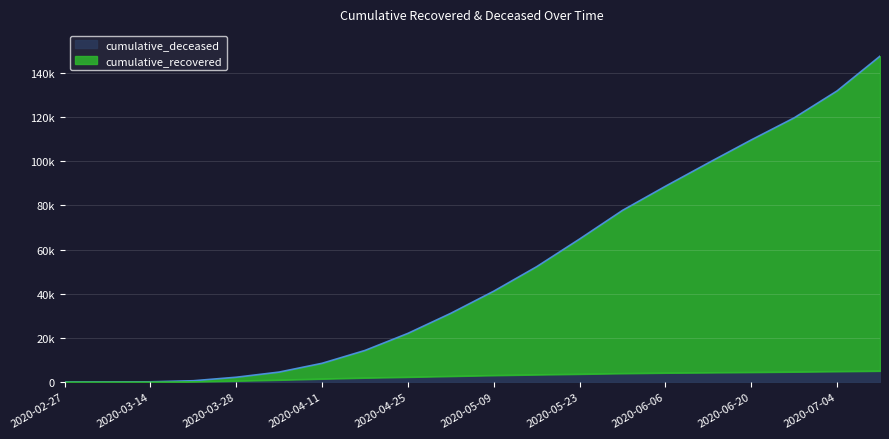

What is the difference between the second highest and minimum values in the cumulative_recovered series?

131825